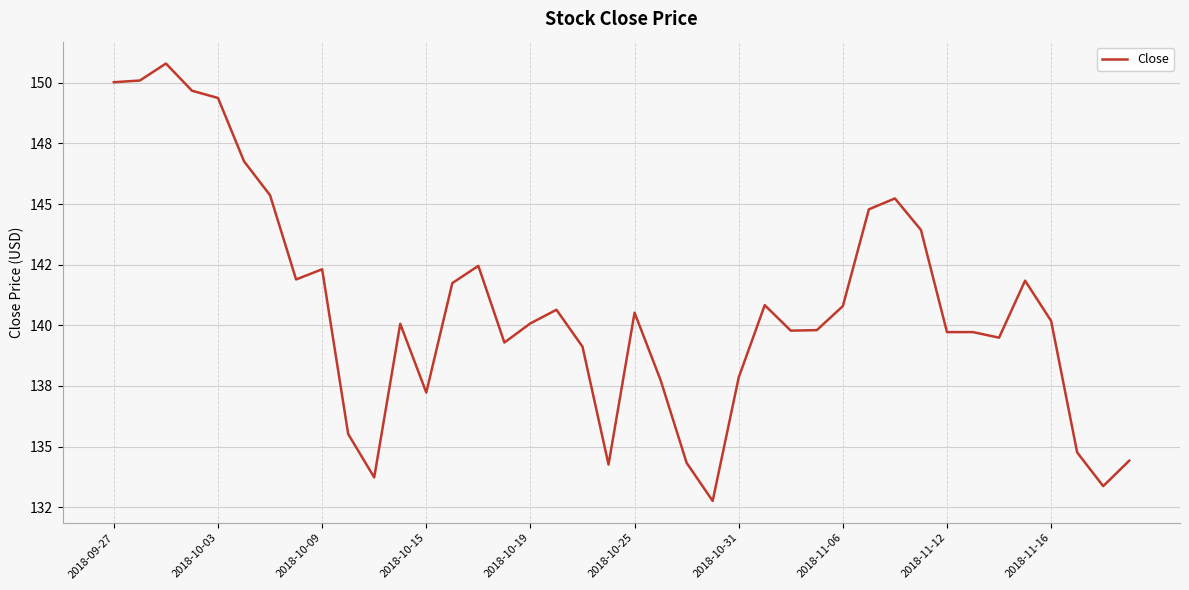

Is this an area chart (filled region under the line)?

No